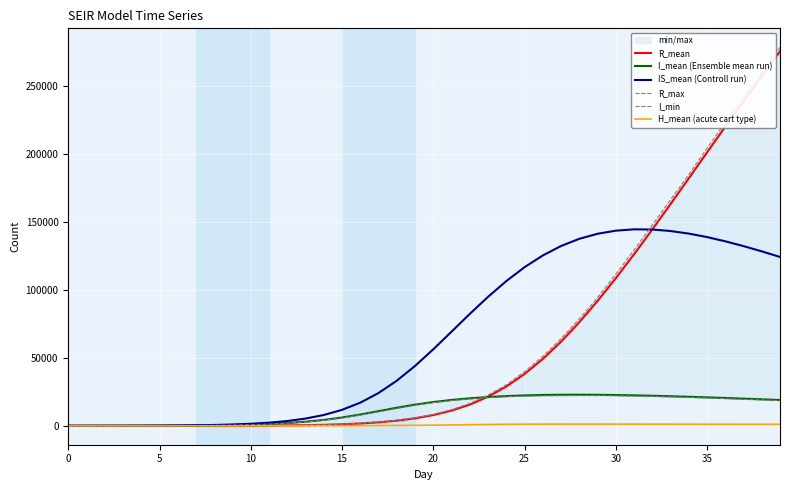

At which label does IS_mean (Controll run) first exceed 56333?

20